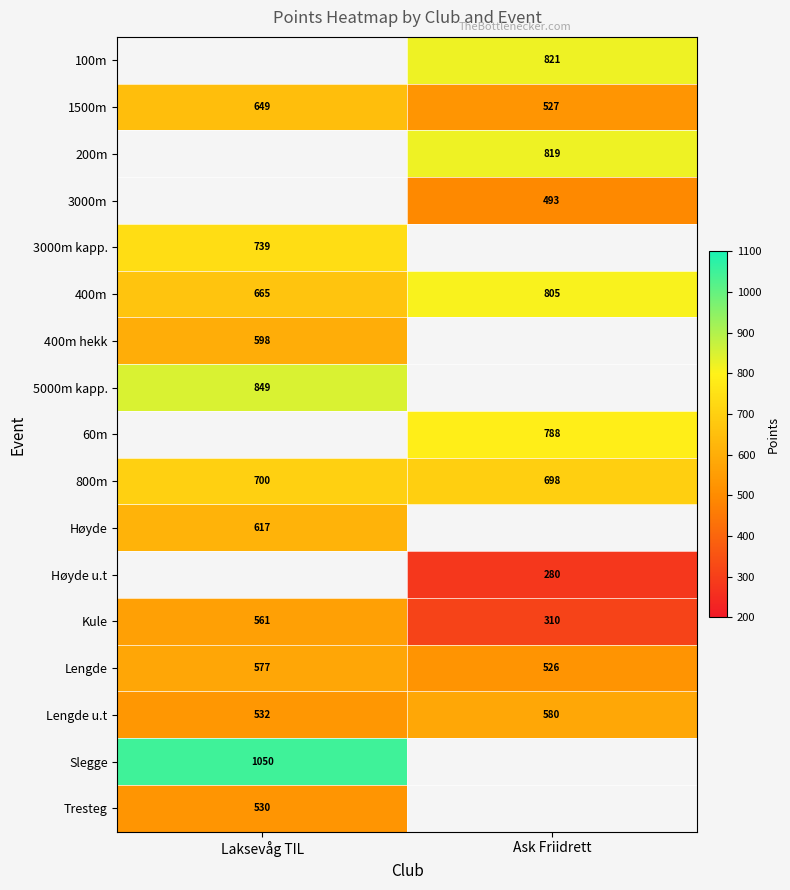

What value does the 800m series have at Laksevåg TIL?

700